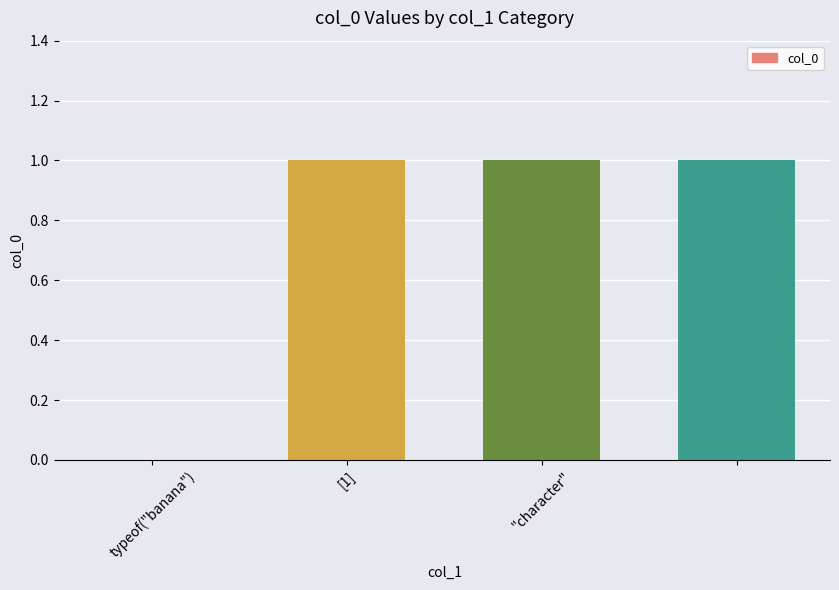

Count the number of categories in the chart.

4